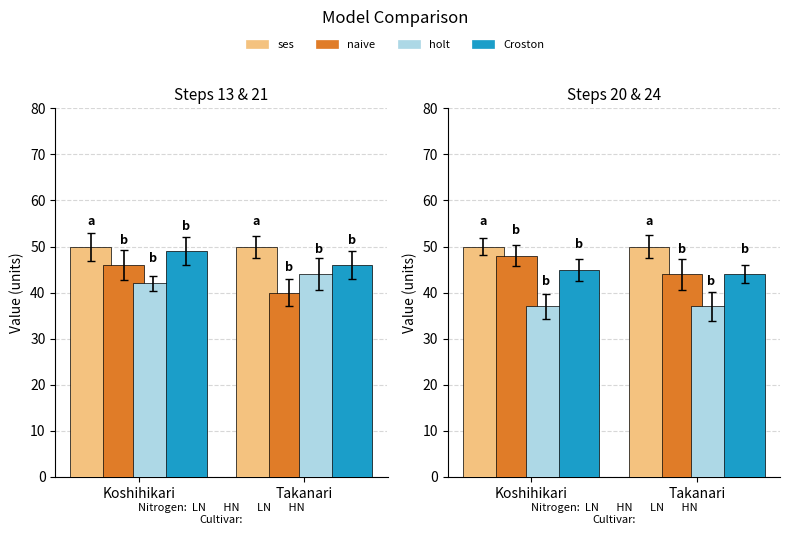

Which series has the largest total across all categories?

ses